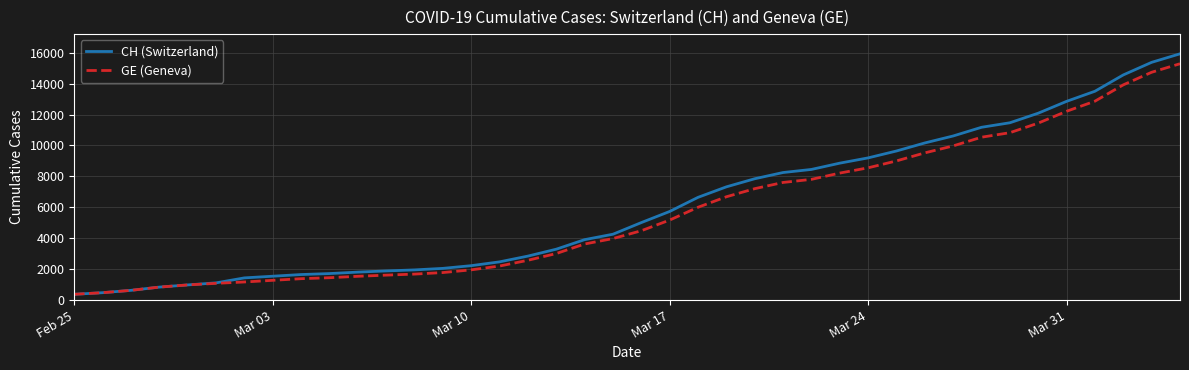

What is the lowest value of the CH (Switzerland) series?

375